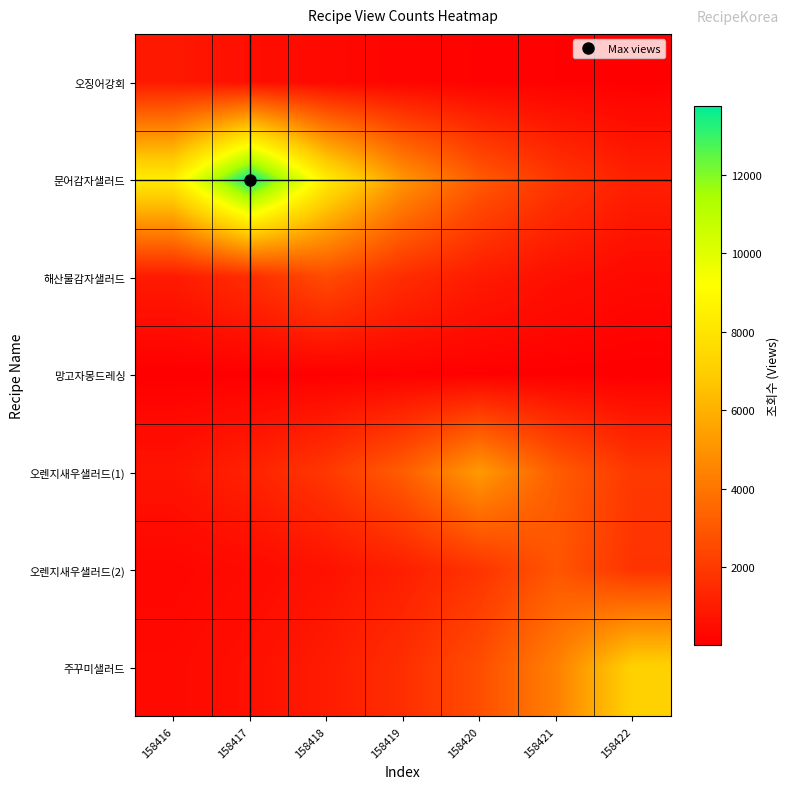

Between 158417 and 158419, which is larger?

158417